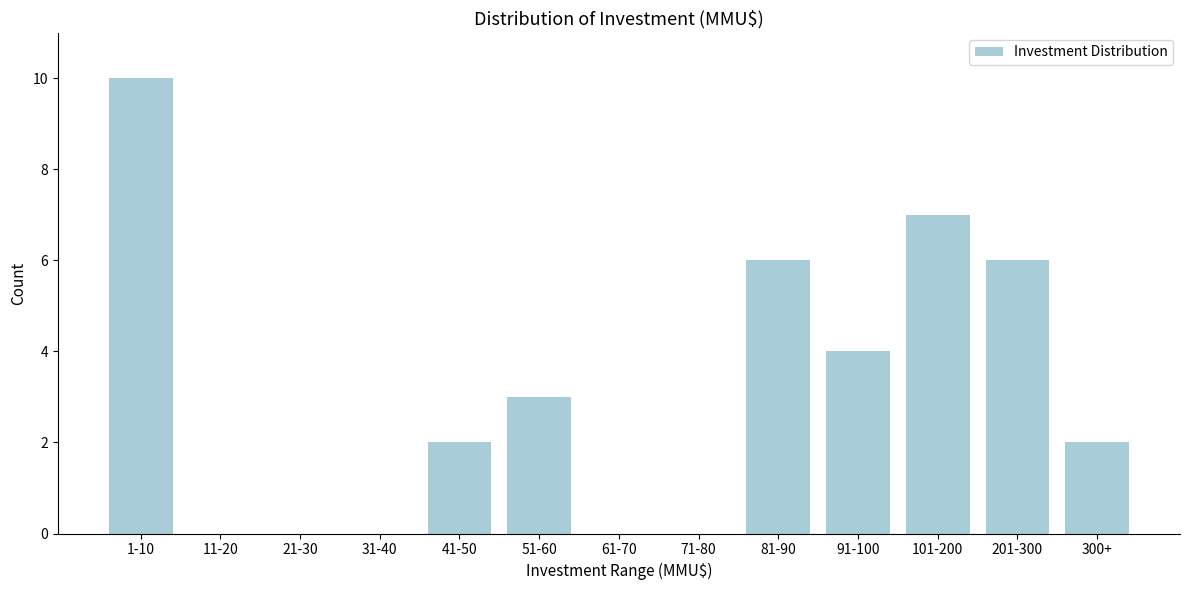

Reading left to right, what are all the values shown in this chart?

1-10=10	11-20=0	21-30=0	31-40=0	41-50=2	51-60=3	61-70=0	71-80=0	81-90=6	91-100=4	101-200=7	201-300=6	300+=2